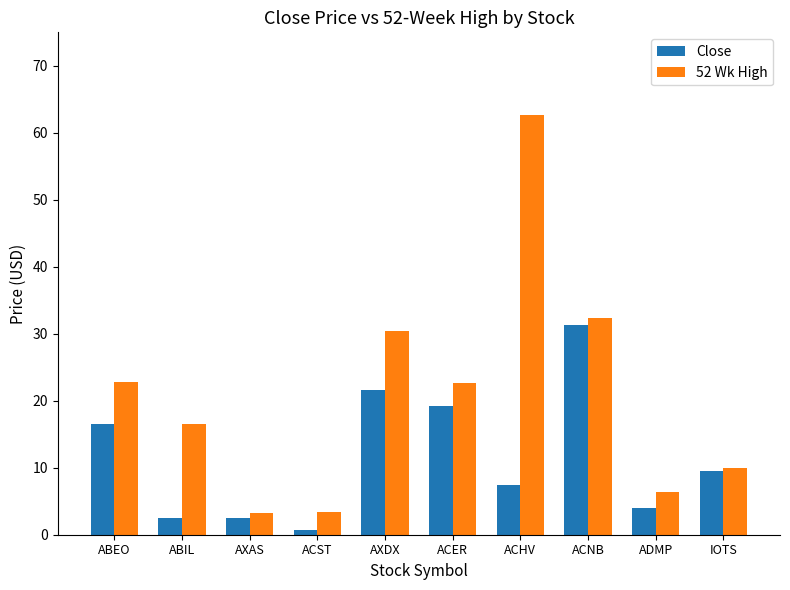

True or false: Close has a value of 0.7 at ACST.

True